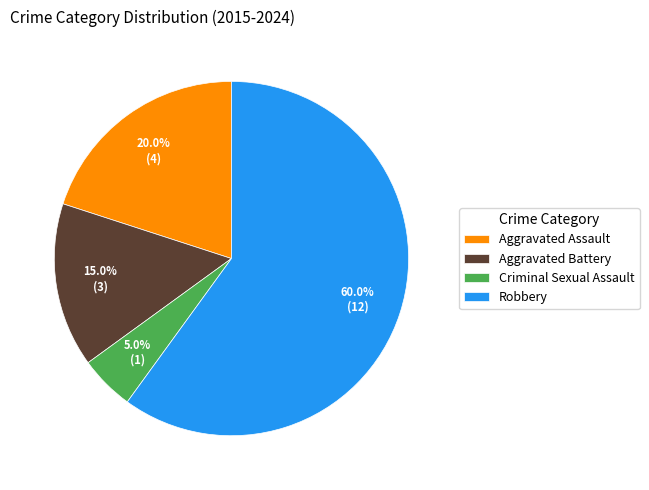

To the nearest percent, what is the difference between the Aggravated Assault and Robbery slice percentages?

40%